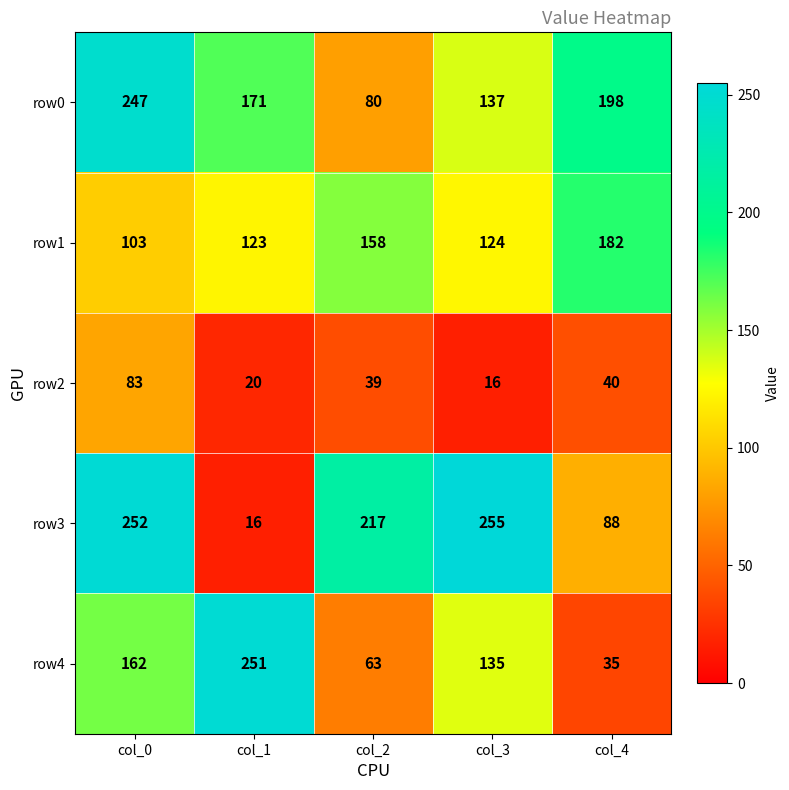

Reading right to left, list all the values displayed in this chart.

row0: col_4=198	col_3=137	col_2=80	col_1=171	col_0=247
row1: col_4=182	col_3=124	col_2=158	col_1=123	col_0=103
row2: col_4=40	col_3=16	col_2=39	col_1=20	col_0=83
row3: col_4=88	col_3=255	col_2=217	col_1=16	col_0=252
row4: col_4=35	col_3=135	col_2=63	col_1=251	col_0=162